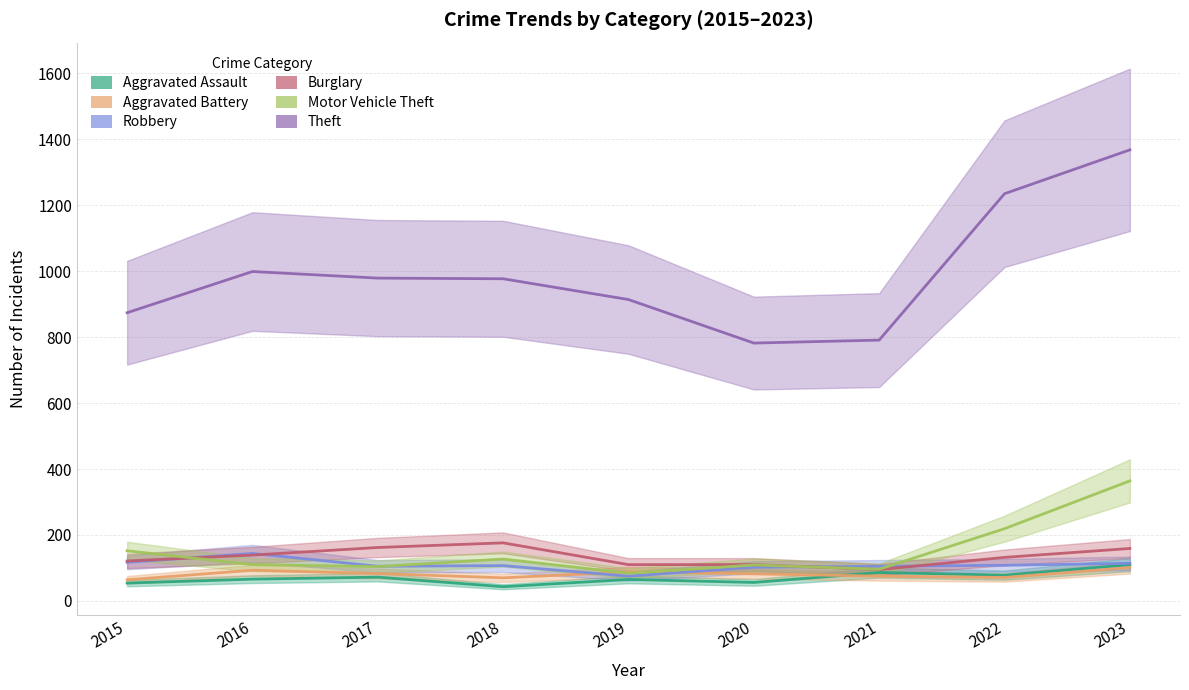

At how many categories does at least one series exceed 642?

9